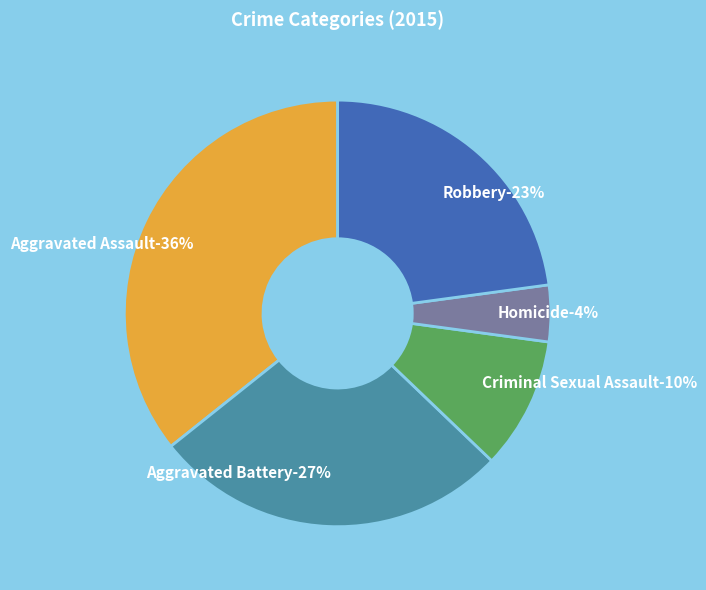

Is the sum of Robbery and Homicide greater than half?

No